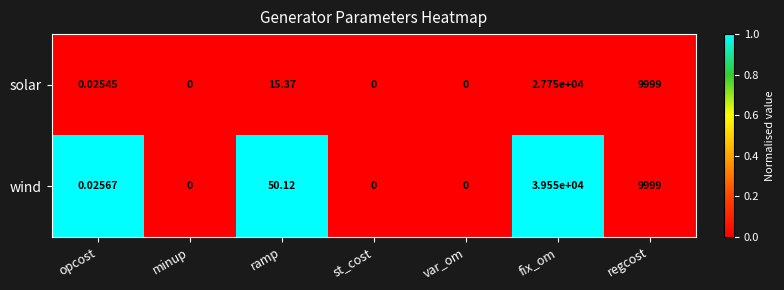

Which series has the largest total across all categories?

wind